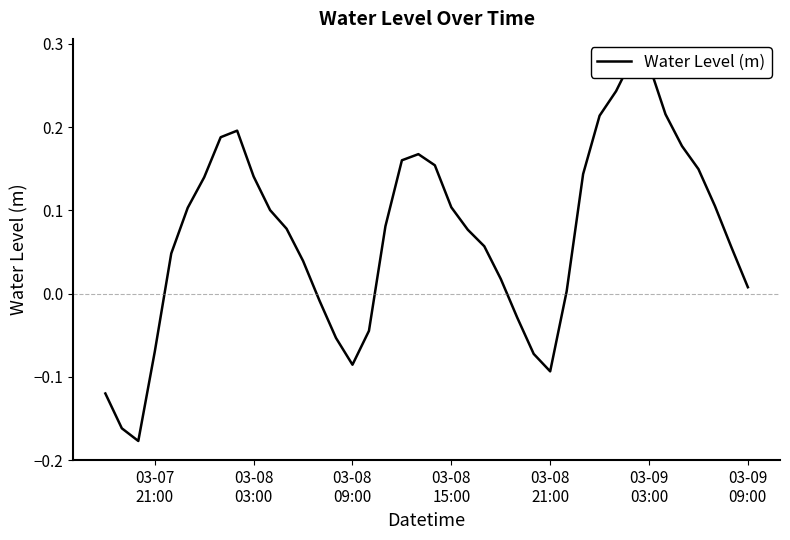

What is the maximum value shown in the chart?

0.3